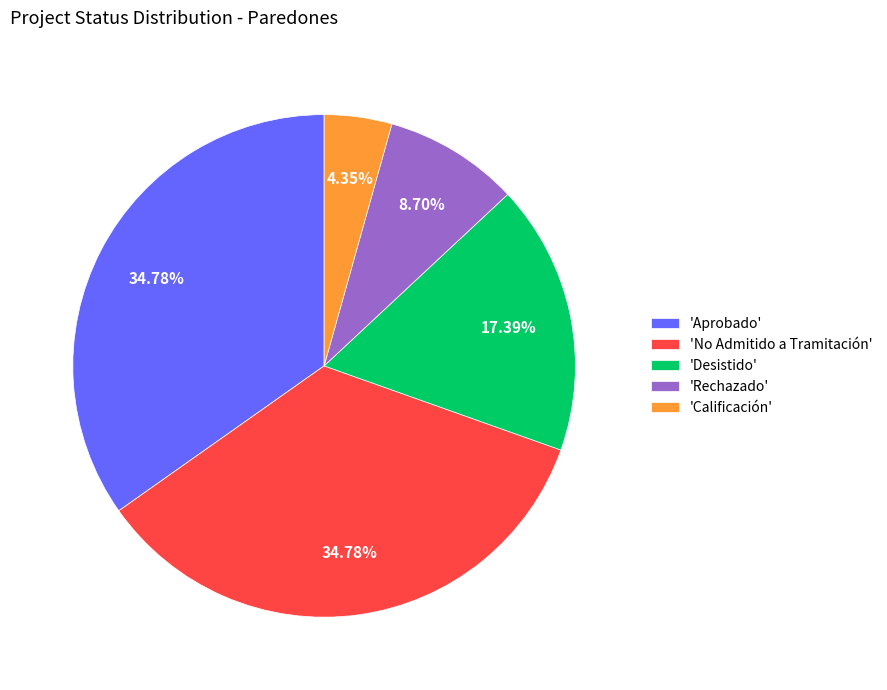

What is the smallest slice in the pie chart?

'Calificación'